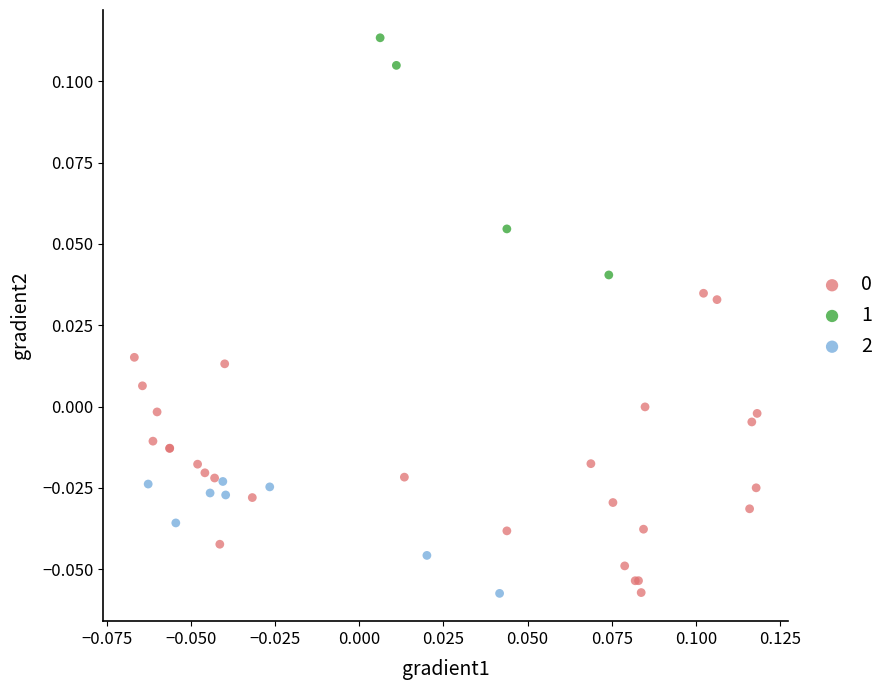

Which series contains the highest Y value?

1